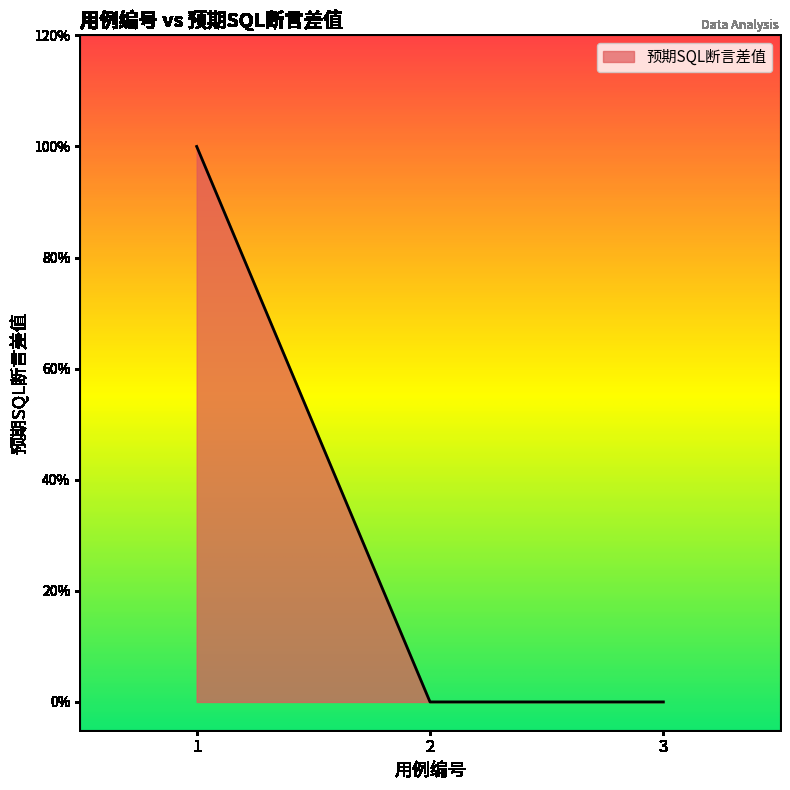

True or false: the data shows -1 at 3.

False